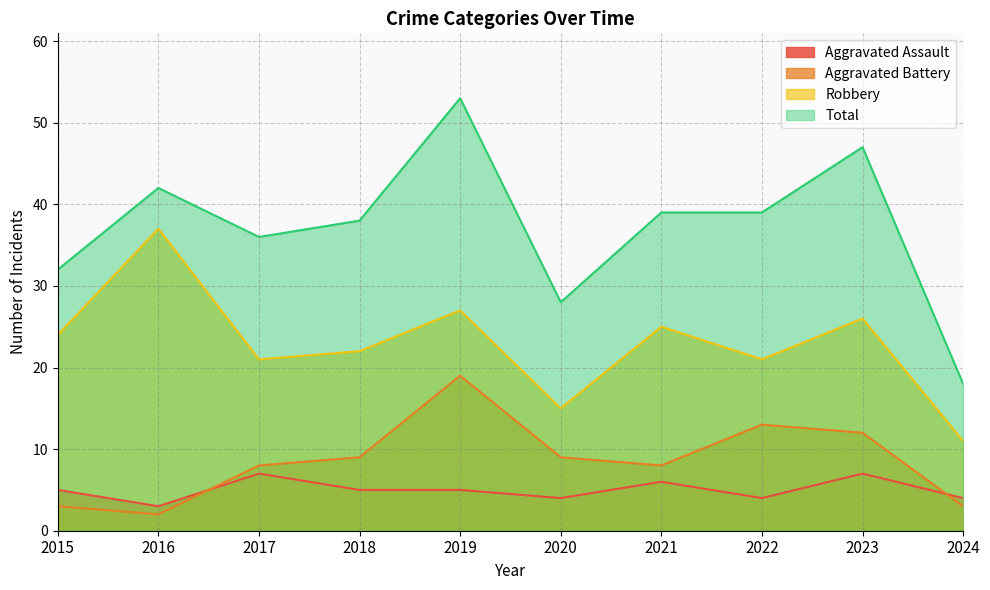

At which category does Aggravated Battery reach its first local peak?

2019